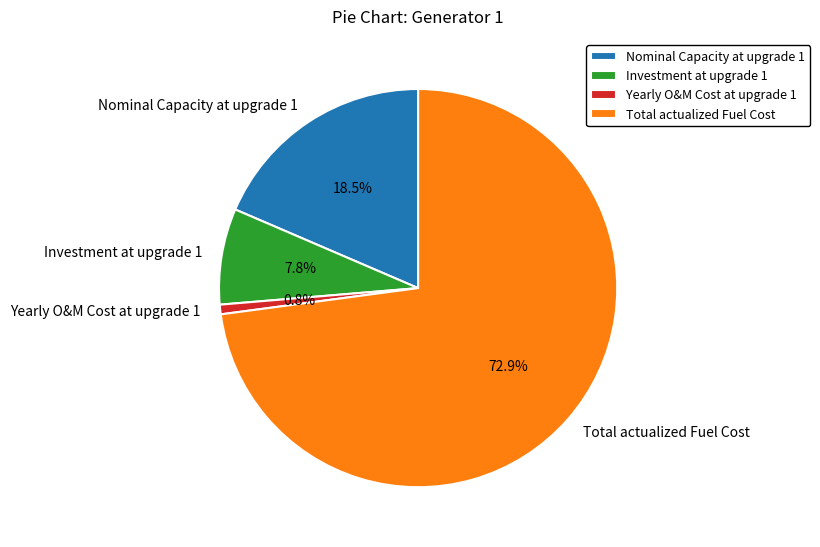

What percentage is the Investment at upgrade 1 slice, to the nearest percent?

8%